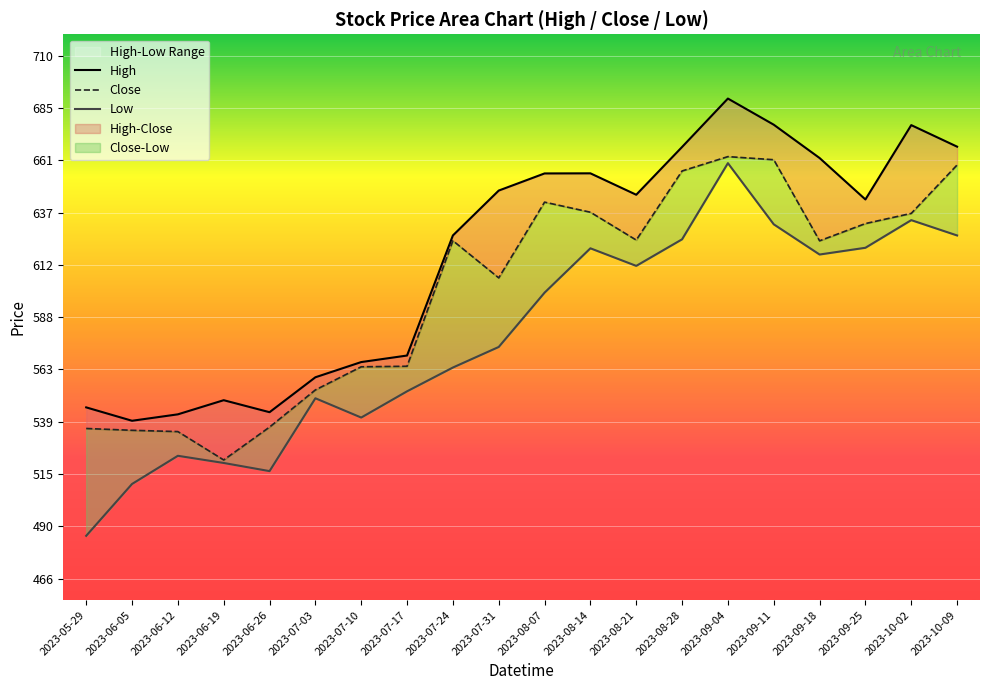

What is the difference between the second highest and minimum values in the Low series?

147.3